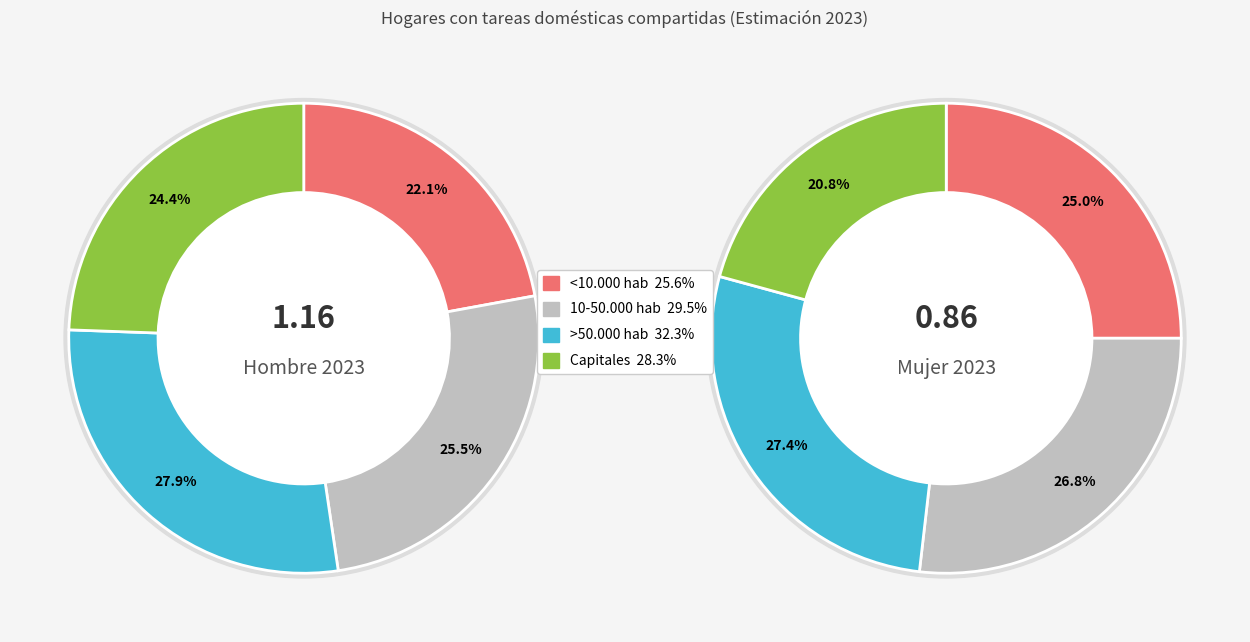

What percentage do 3 and hombre_2023 together represent?

46.5%